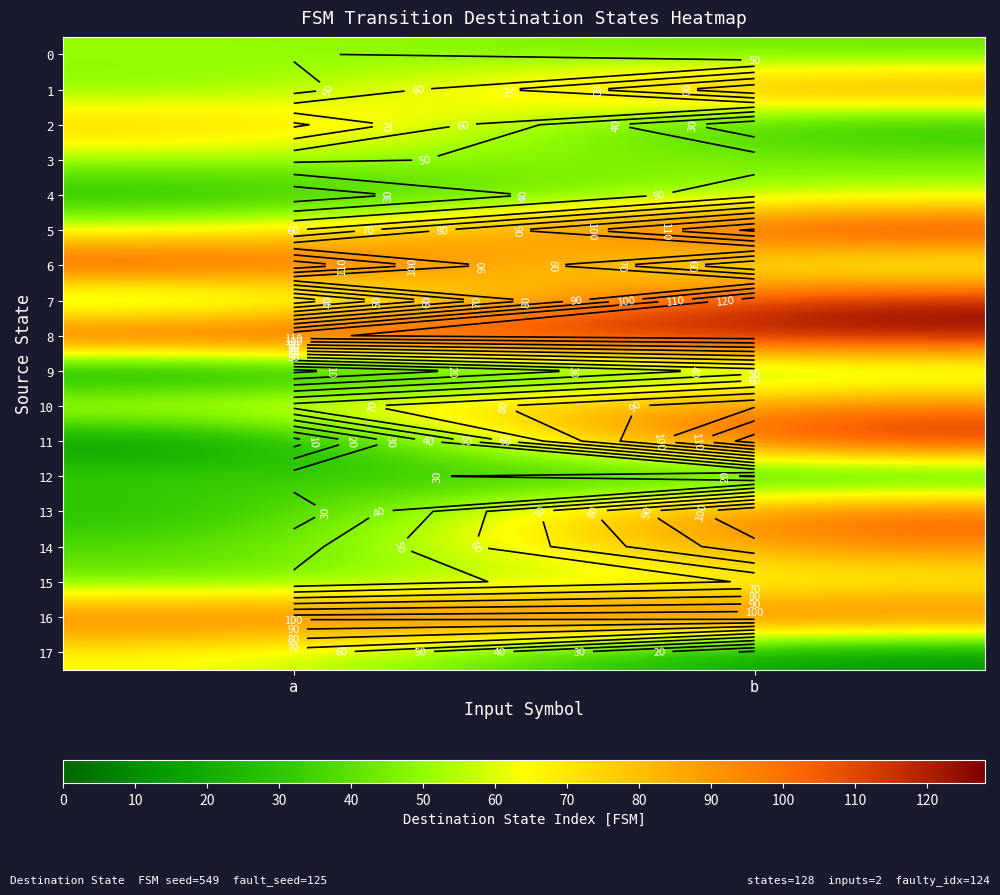

Rank the categories by 17 value from highest to lowest.

a, b